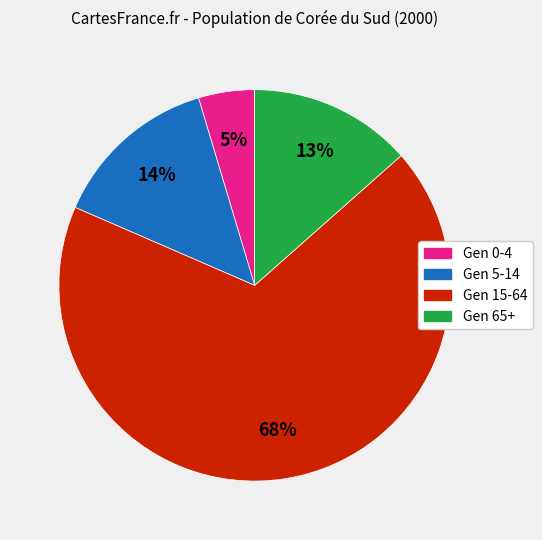

Between Gen 5-14 and Gen 15-64, which is larger?

Gen 15-64